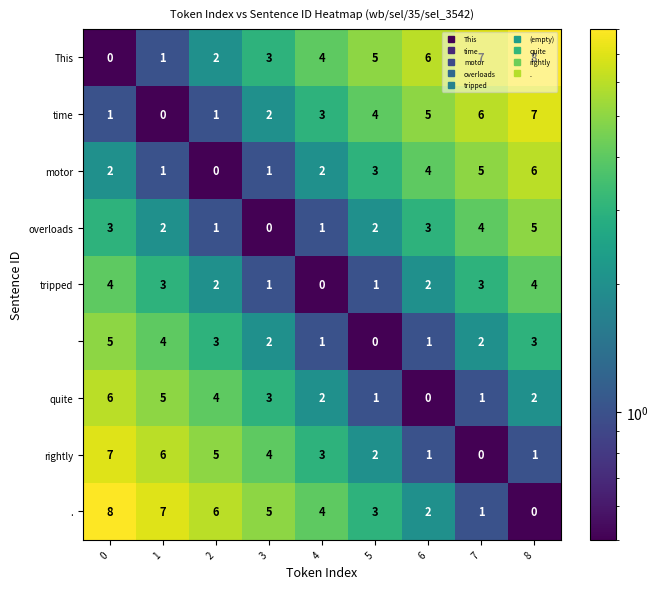

What is the difference between the highest and lowest values at 7?

7